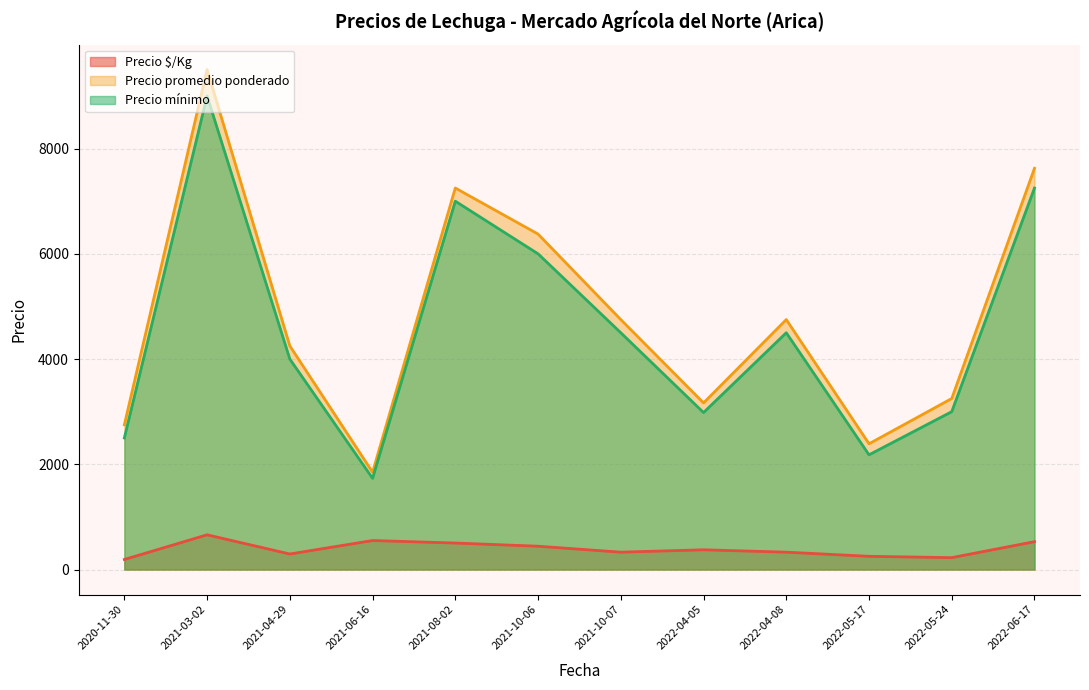

The value of Precio promedio ponderado at 2022-05-17 is 3877.0. True or false?

False